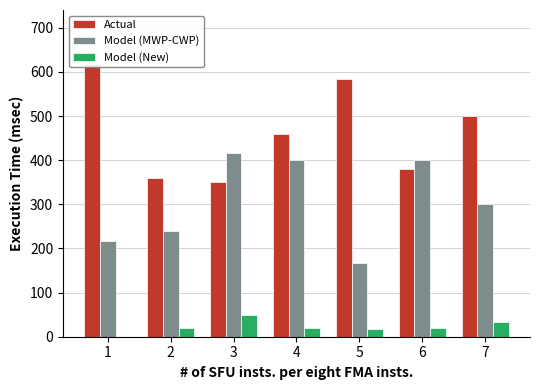

Which series has the largest range (max minus min)?

Actual